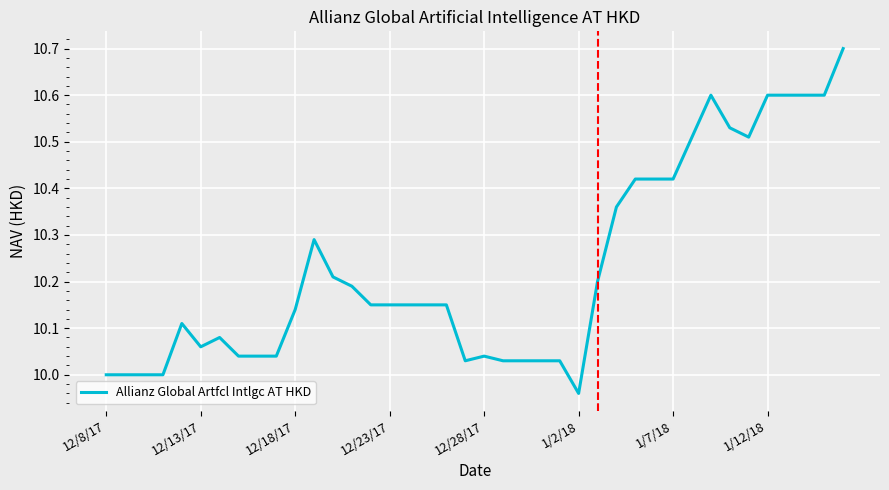

What is the greatest value displayed?

10.7